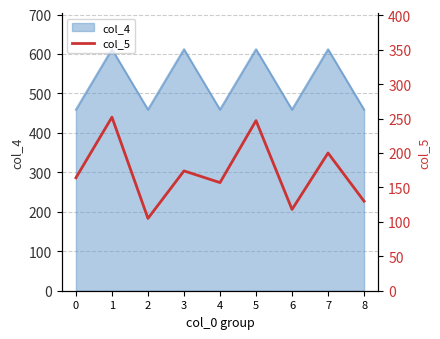

The chart shows a value of 80 at 3. True or false?

False